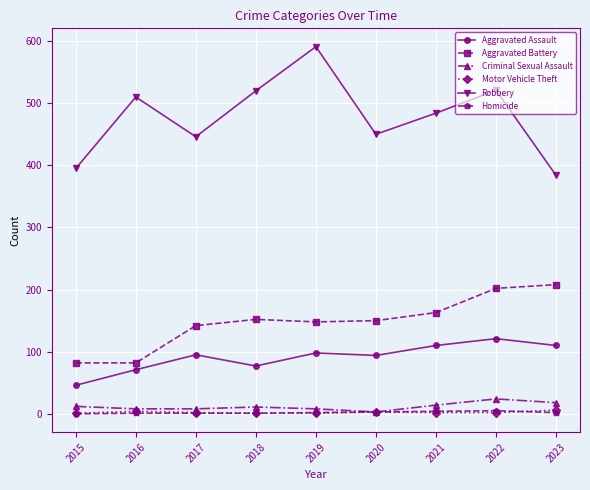

Is this an area chart (filled region under the line)?

No